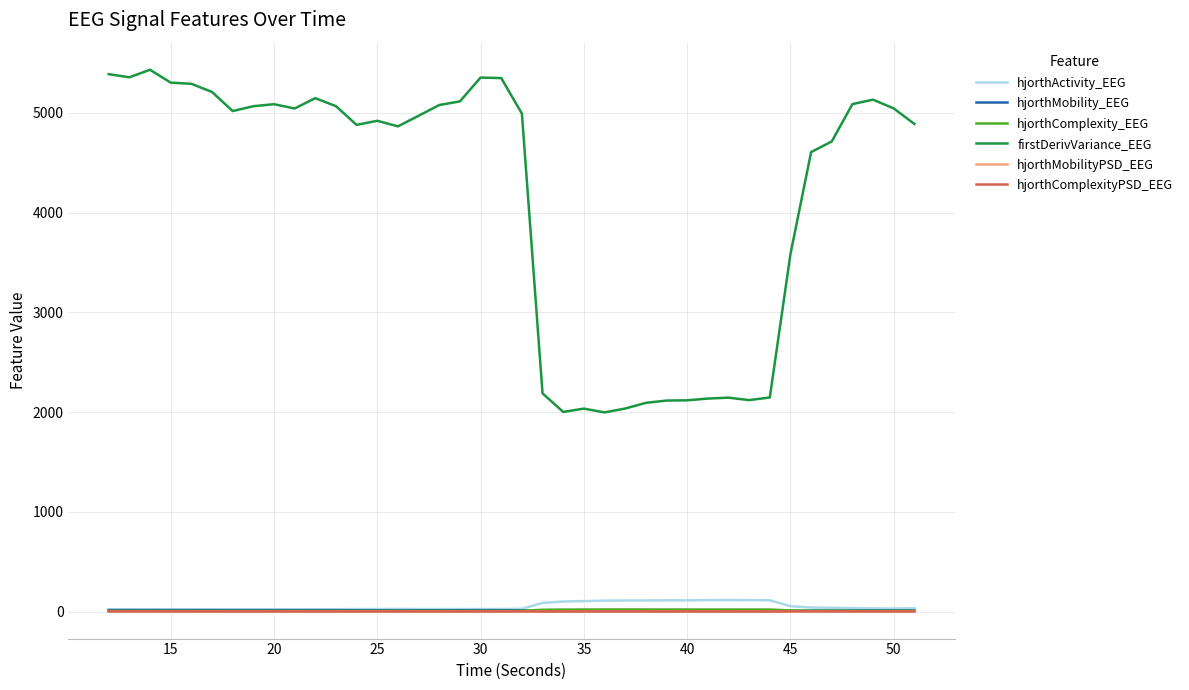

Which series has the largest total across all categories?

firstDerivVariance_EEG